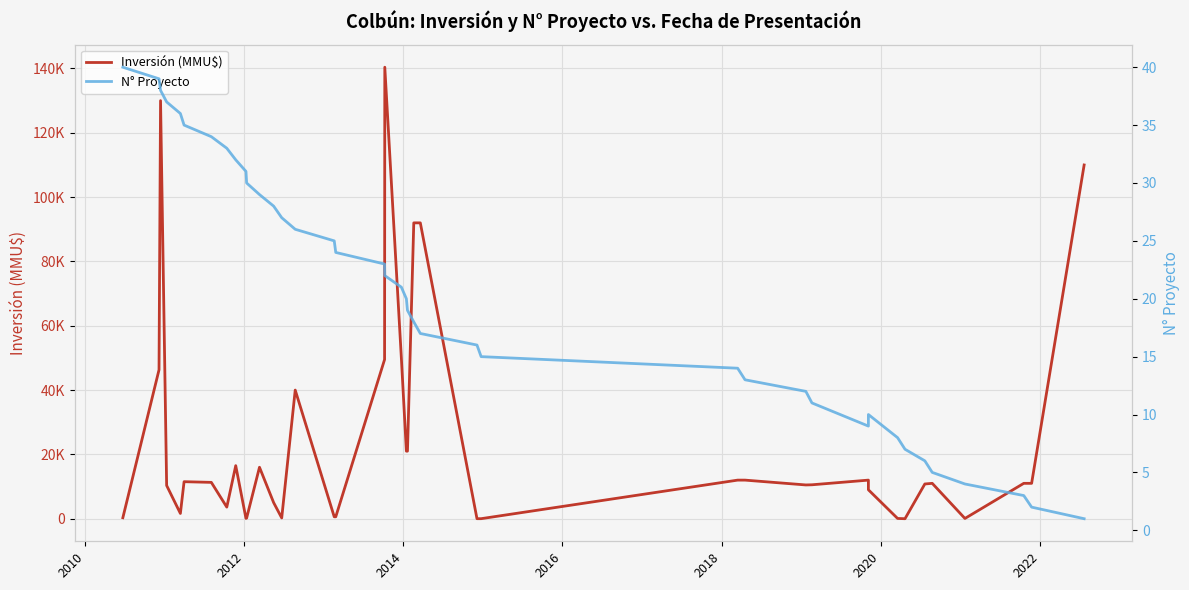

After their last crossing, which series has the higher values: Inversión (MMU$) or N° Proyecto?

Inversión (MMU$)